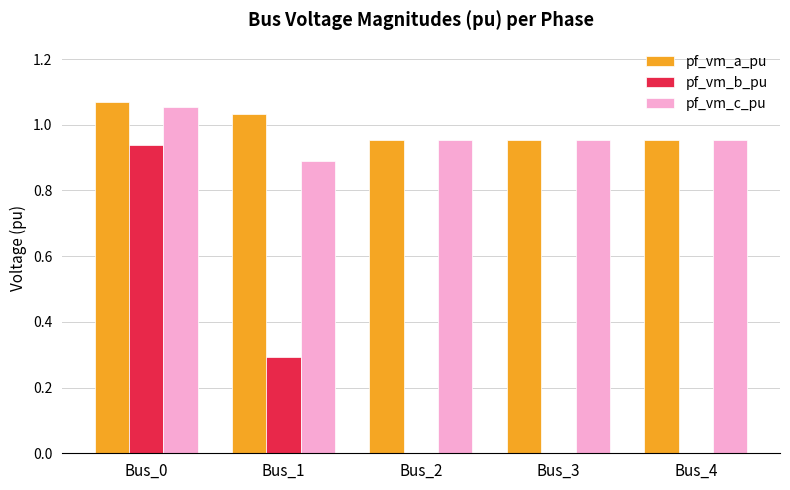

How many groups of bars are there?

5